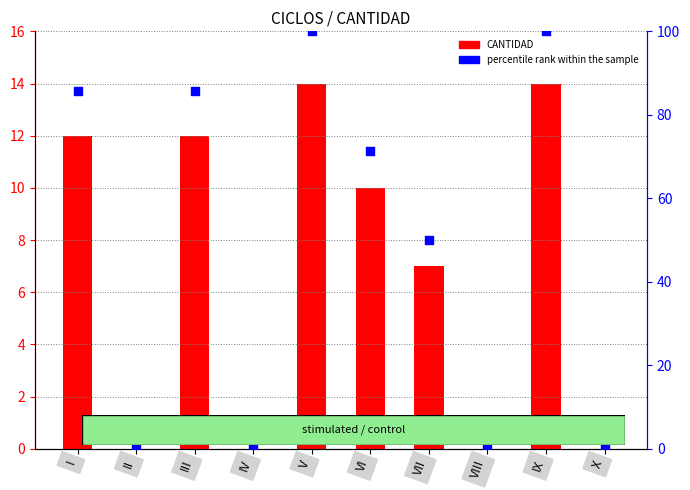

What is the total value across all series at I?

97.7